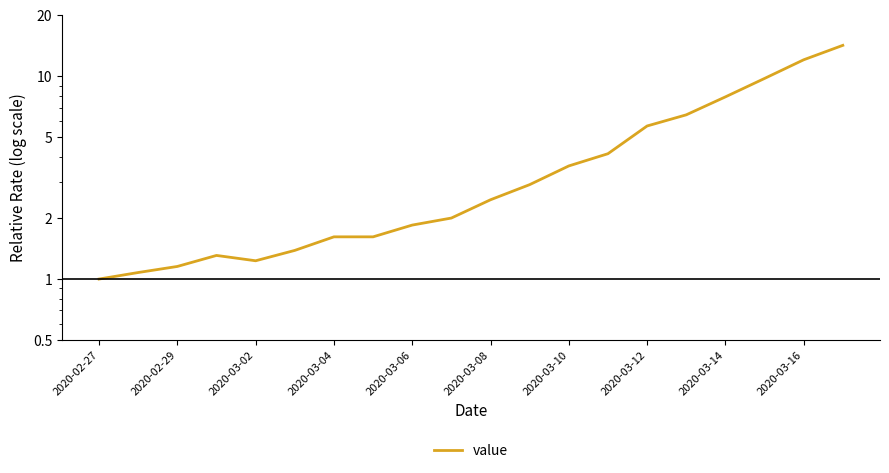

How many lines are shown in the chart?

1